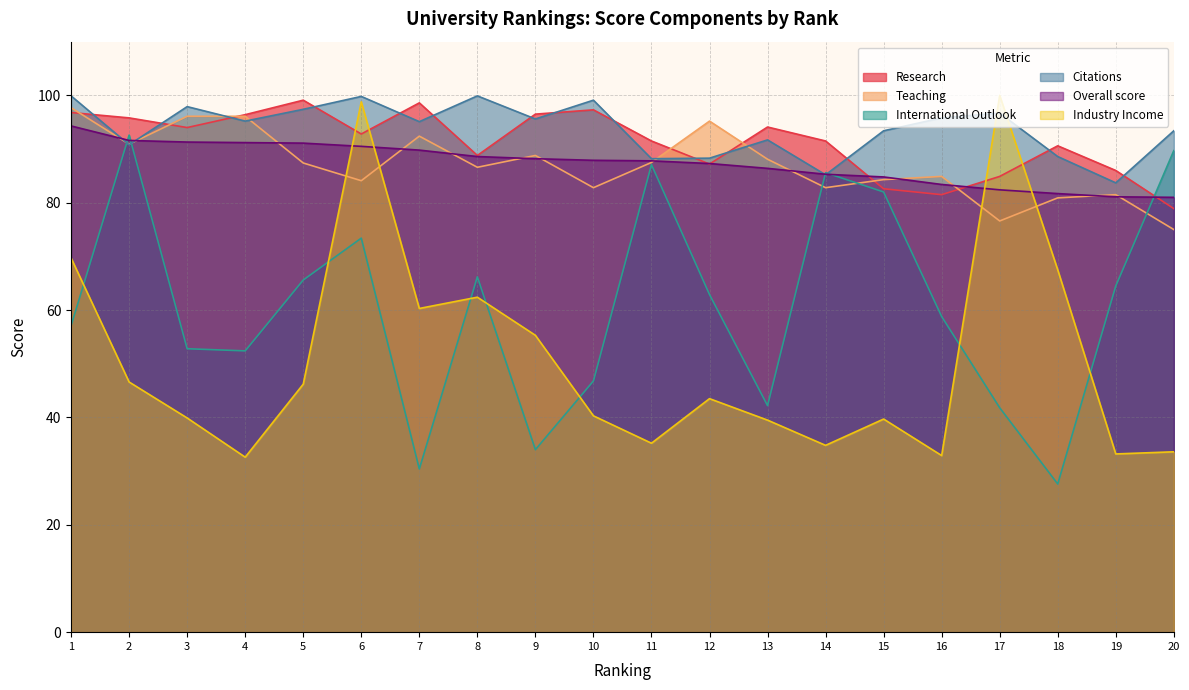

Where is International Outlook nearest to the value 60?

16